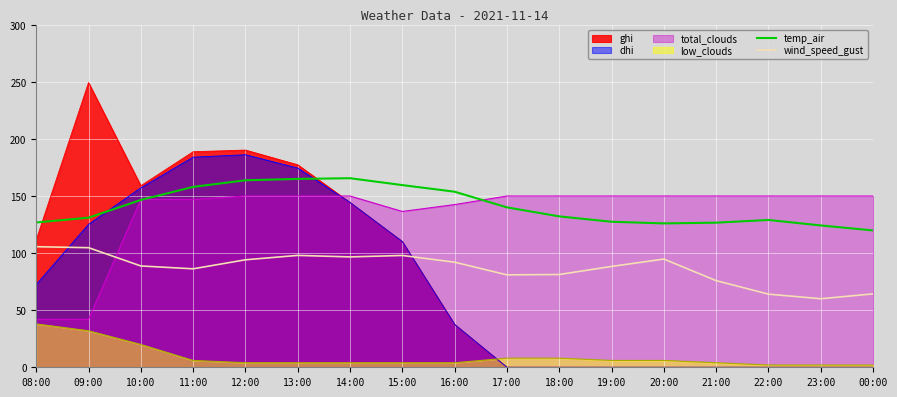

How many interior local peaks does the wind_speed_gust series have?

3